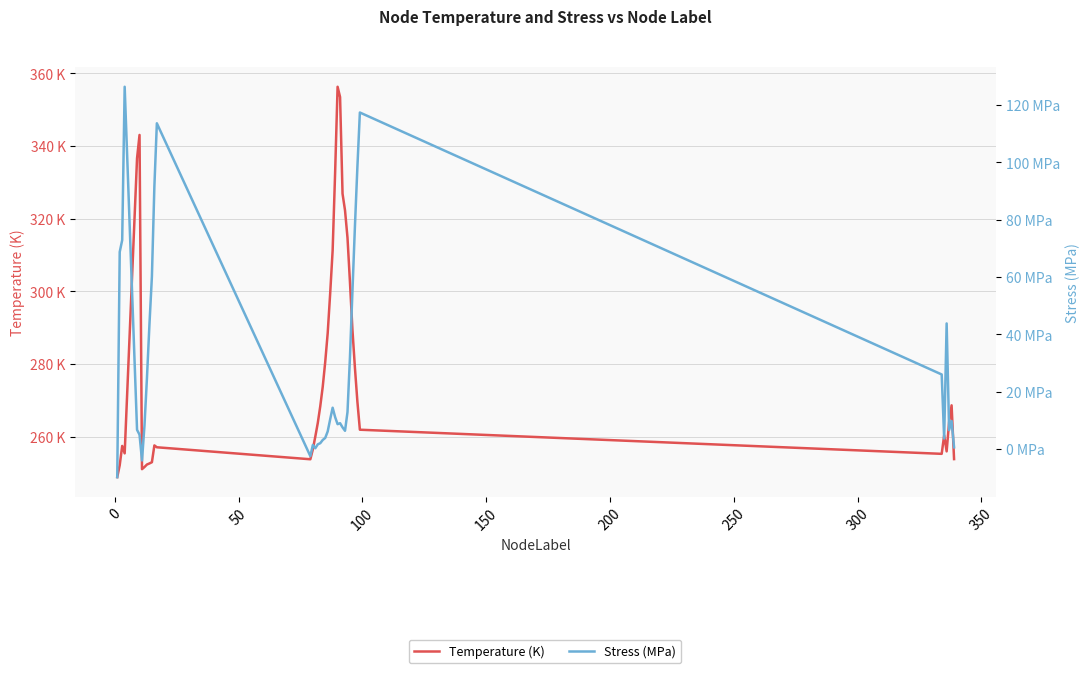

True or false: Temperature (K) and Stress (MPa) cross at least once.

False